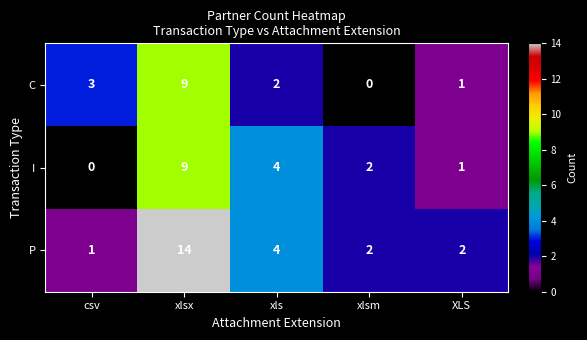

True or false: I has a value of 0 at XLS.

False